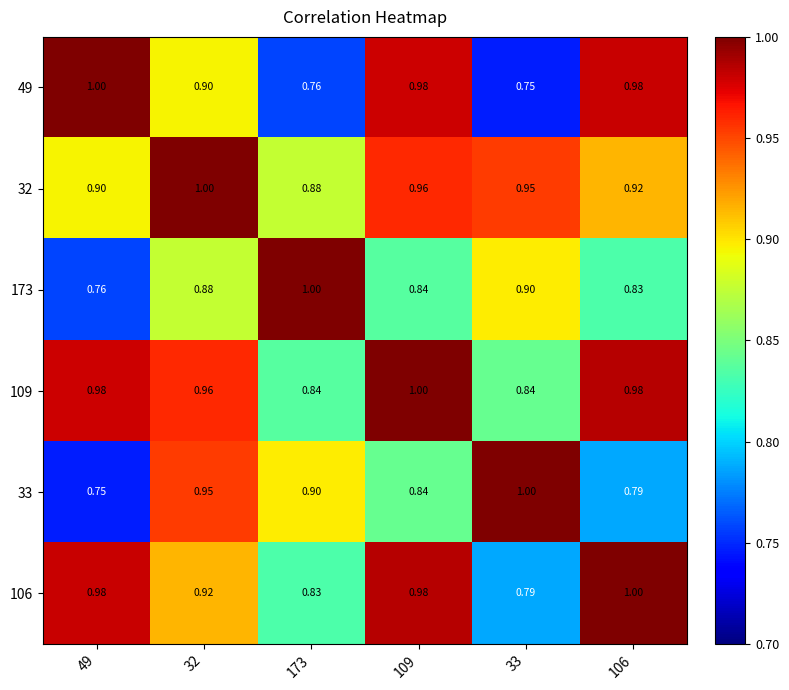

What is the total value across all series at 109?

5.6